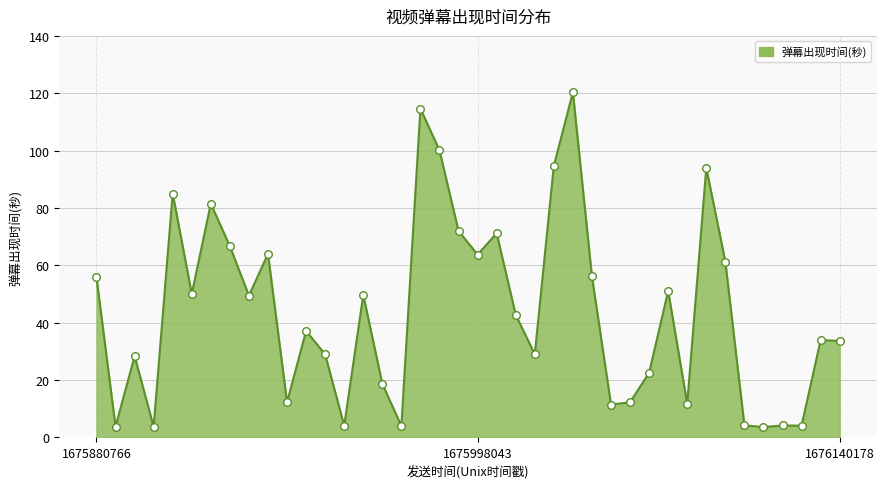

What is the difference between the maximum and minimum values?

116.7